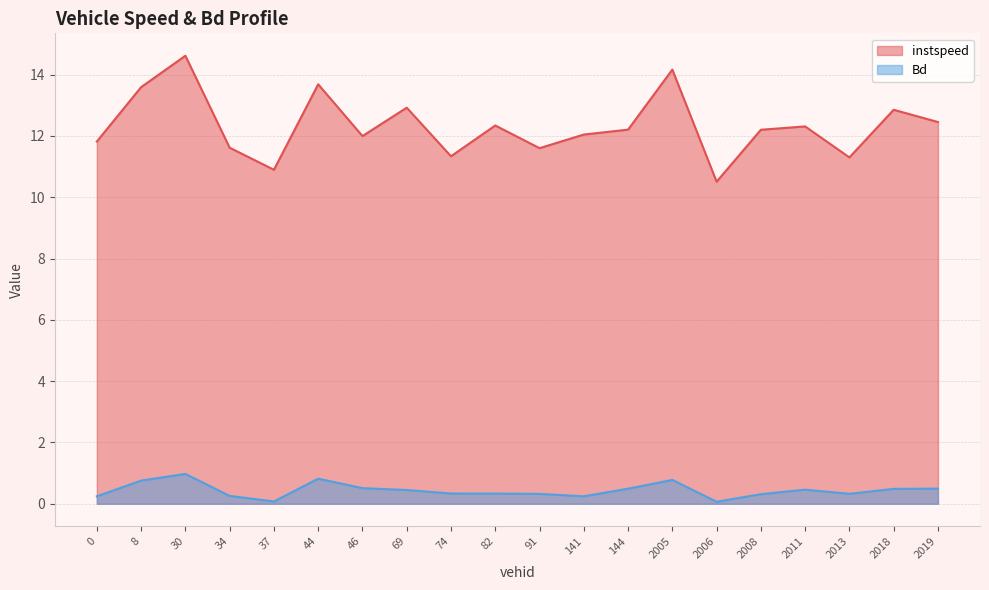

What is the maximum value shown in the chart?

14.6